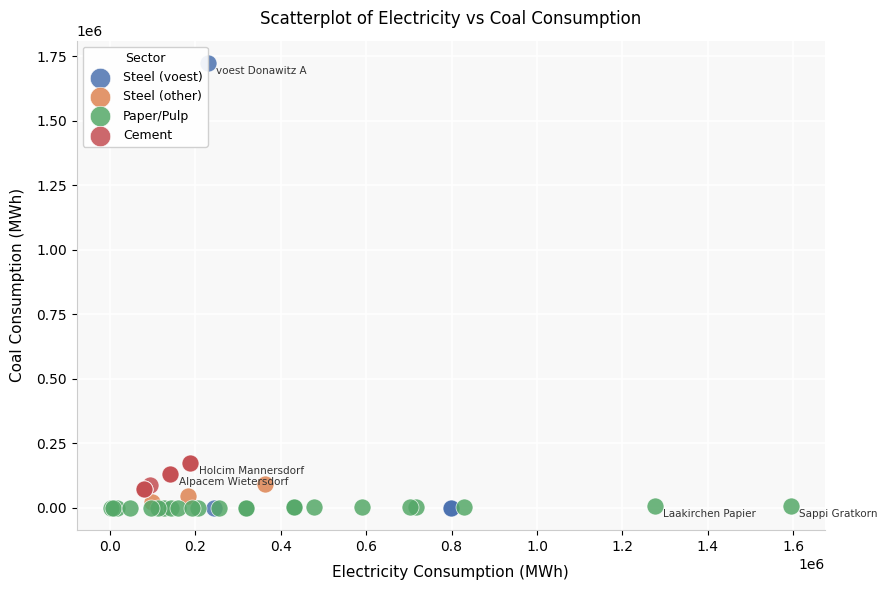

Which series has the largest Y range (max minus min)?

Steel (voest)